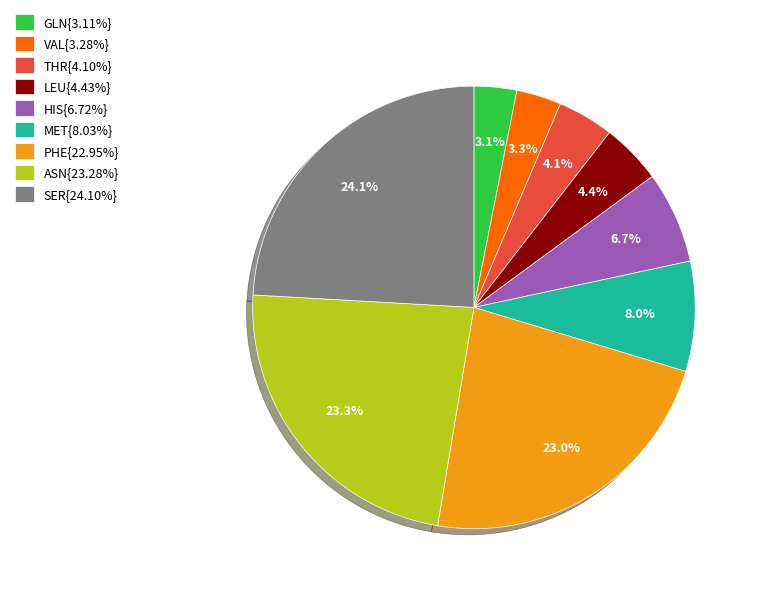

How many slices are in this pie chart?

9